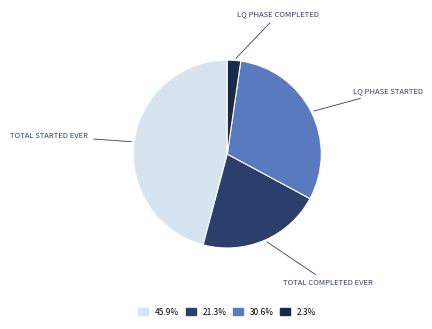

Is there a majority slice in this chart?

No